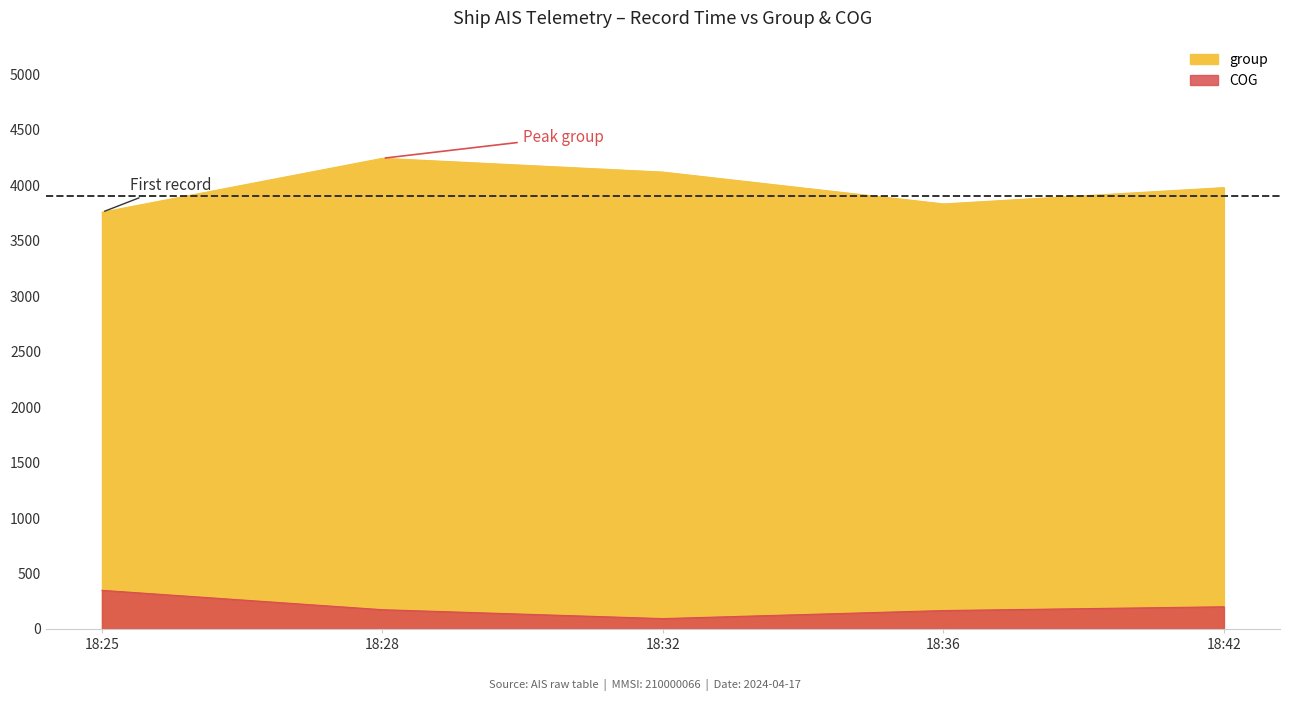

At which category is the sum across all series the highest?

2024-04-17 18:28:01